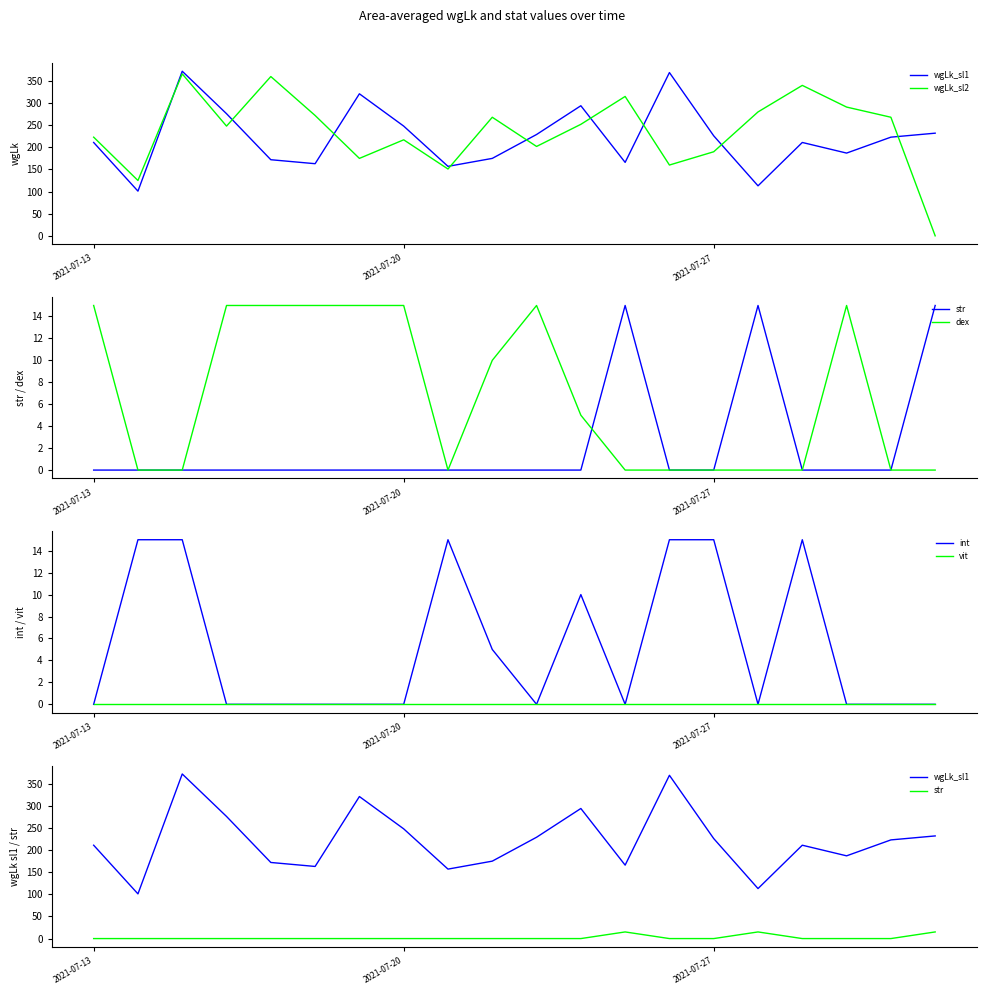

True or false: int and wgLk_sl1 cross at least once.

False